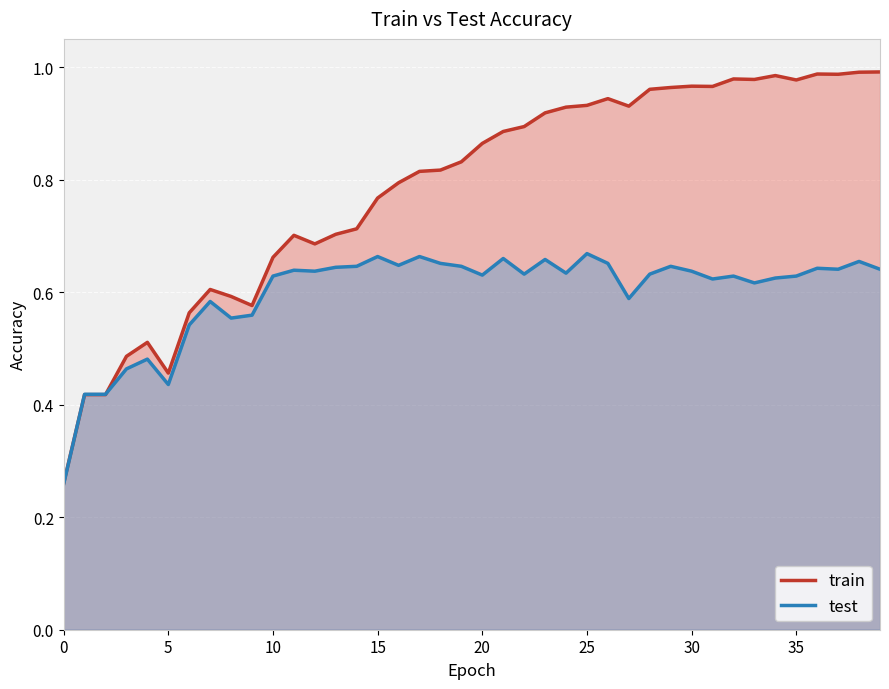

At which category is the sum across all series the highest?

38